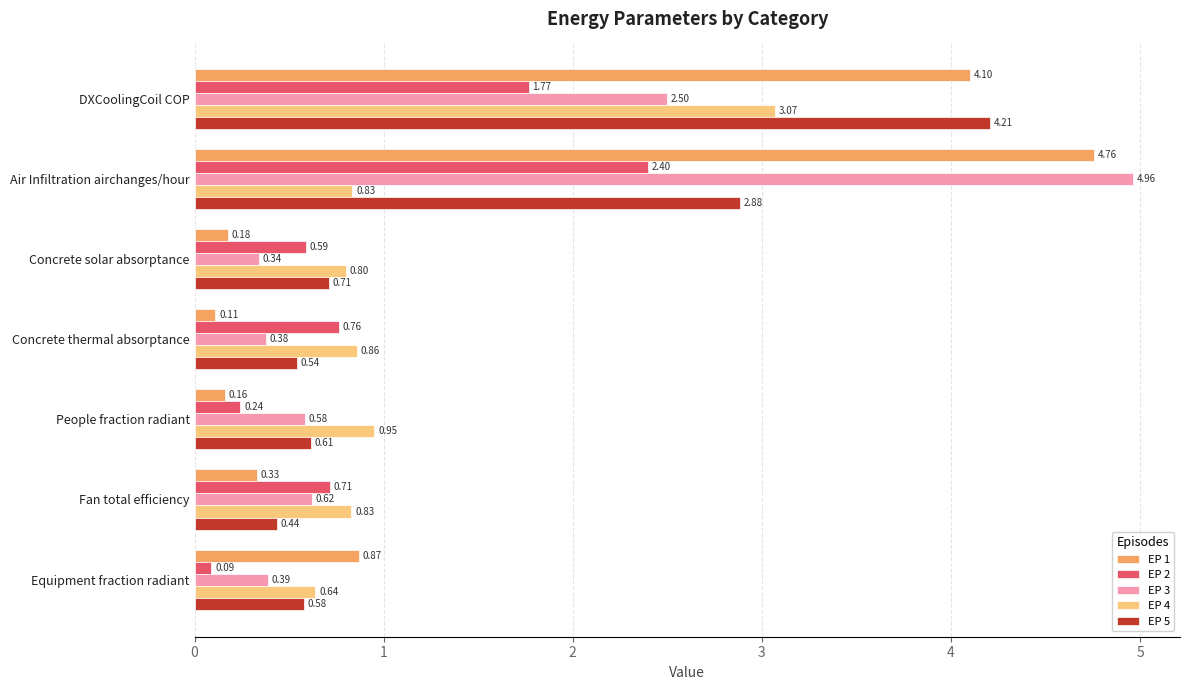

Where is EP 4 nearest to the value 1?

People fraction radiant